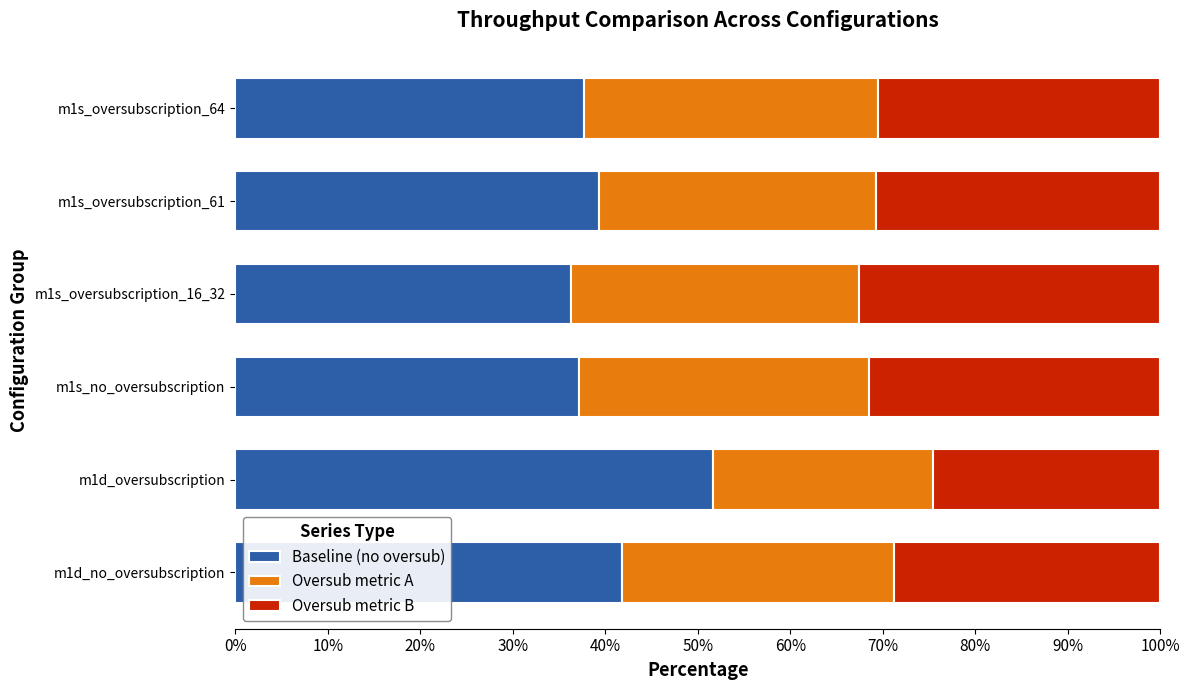

At which label is Baseline (no oversub) closest to 43?

m1d_no_oversubscription